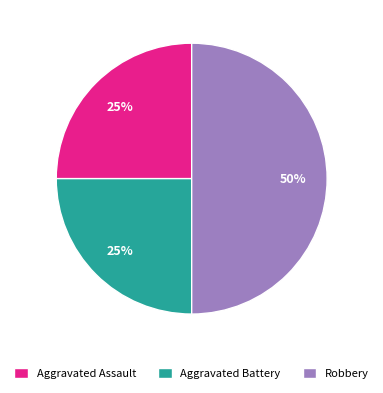

To the nearest percent, what percentage of the pie is Robbery?

50%